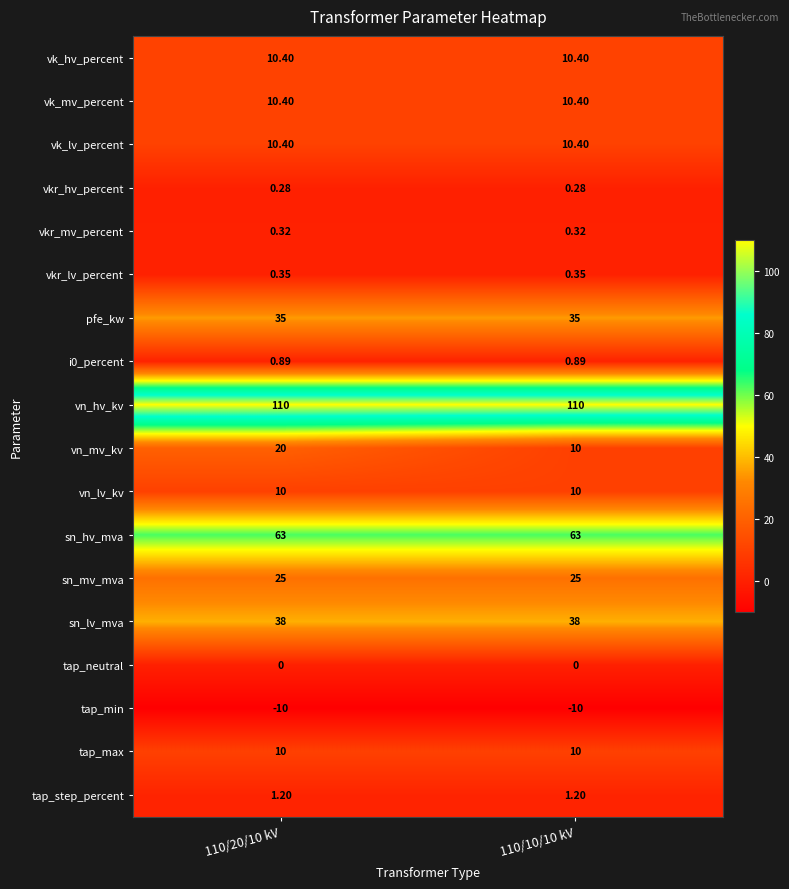

Which series changed the most between 110/20/10 kV and 110/10/10 kV?

vn_mv_kv